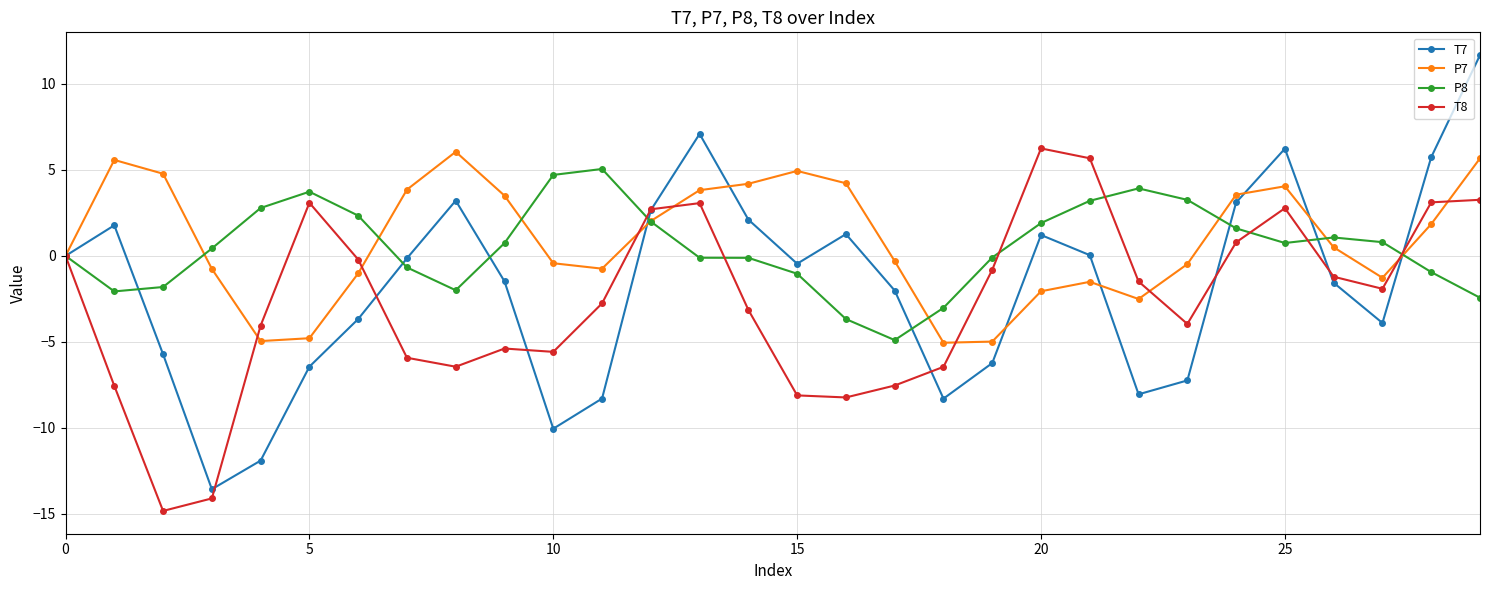

What is the value of the P7 point at the 6th from the left?

-4.8